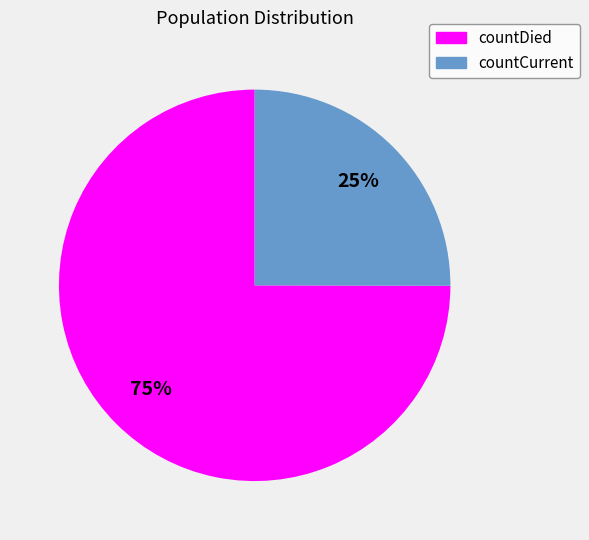

Which slice is the smallest?

countCurrent